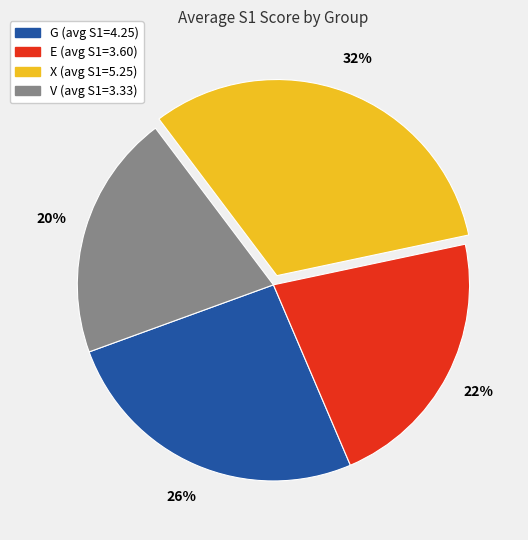

How many slices are in this pie chart?

4